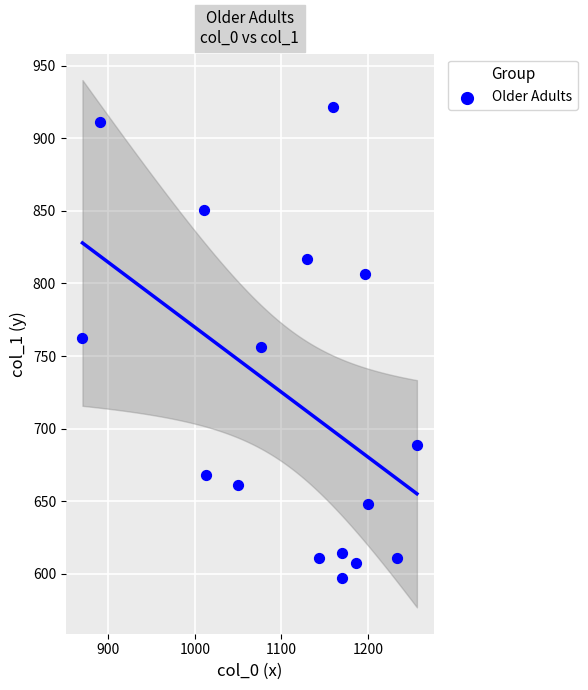

What is the range of X values (max minus min)?

386.7